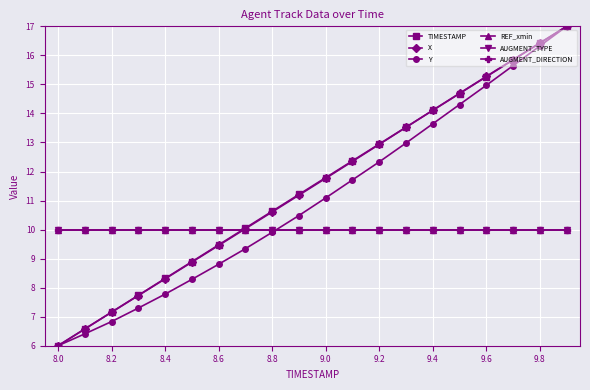

Is this an area chart (filled region under the line)?

No